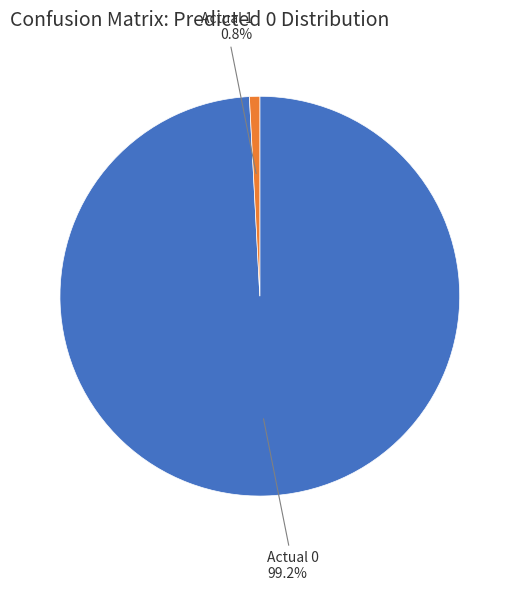

Is there any slice that represents more than half of the pie?

Yes